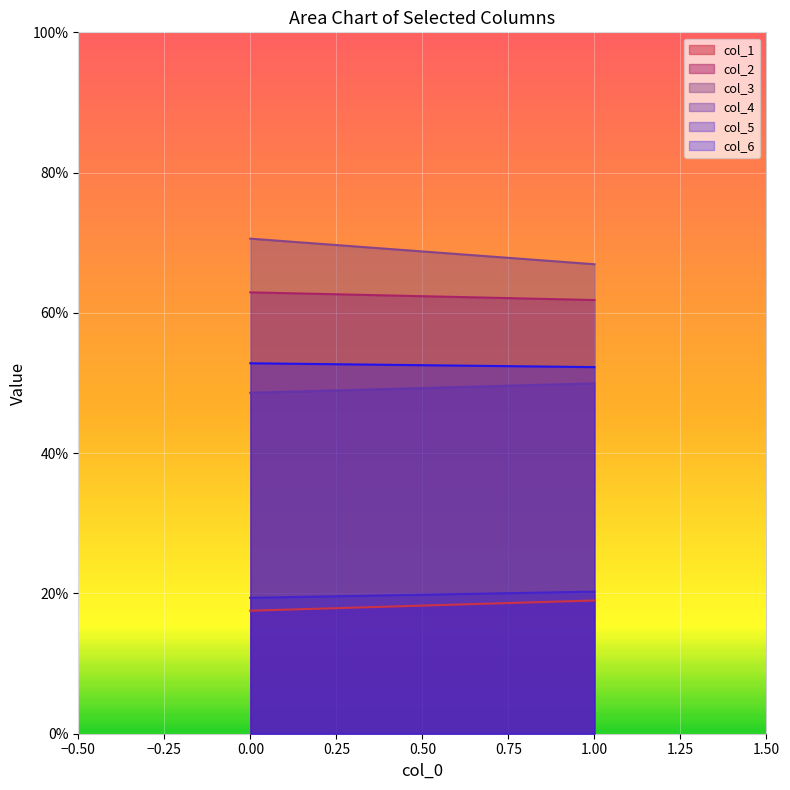

How many col_5 values are between 19 and 20?

1